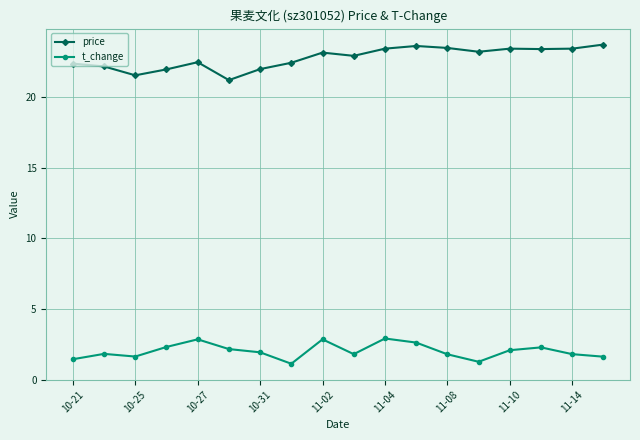

Is this an area chart (filled region under the line)?

No